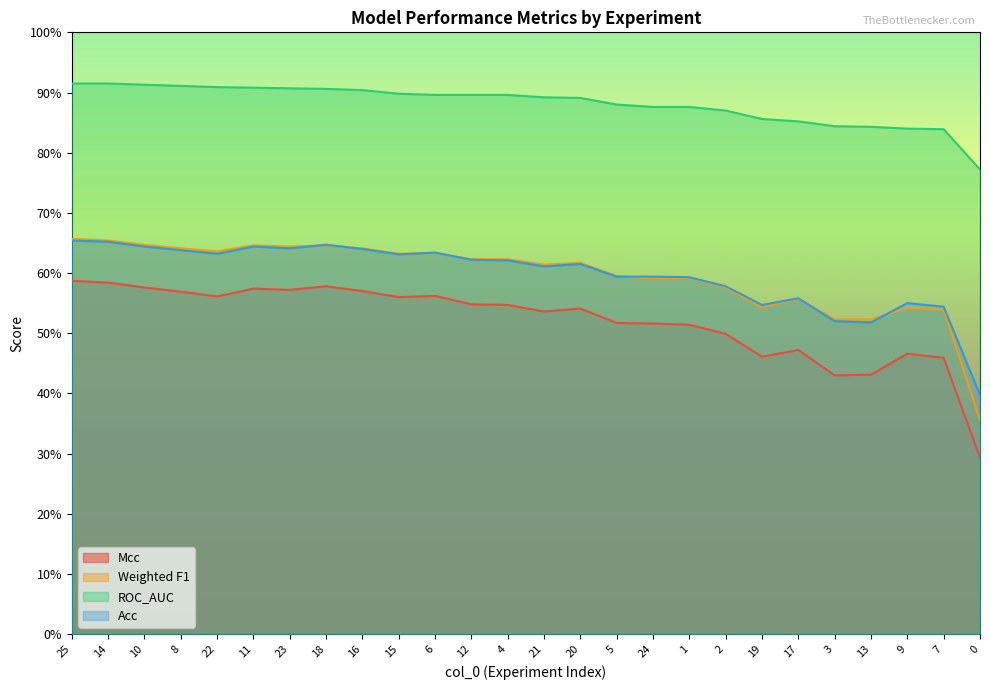

At how many categories does at least one series exceed 0?

26